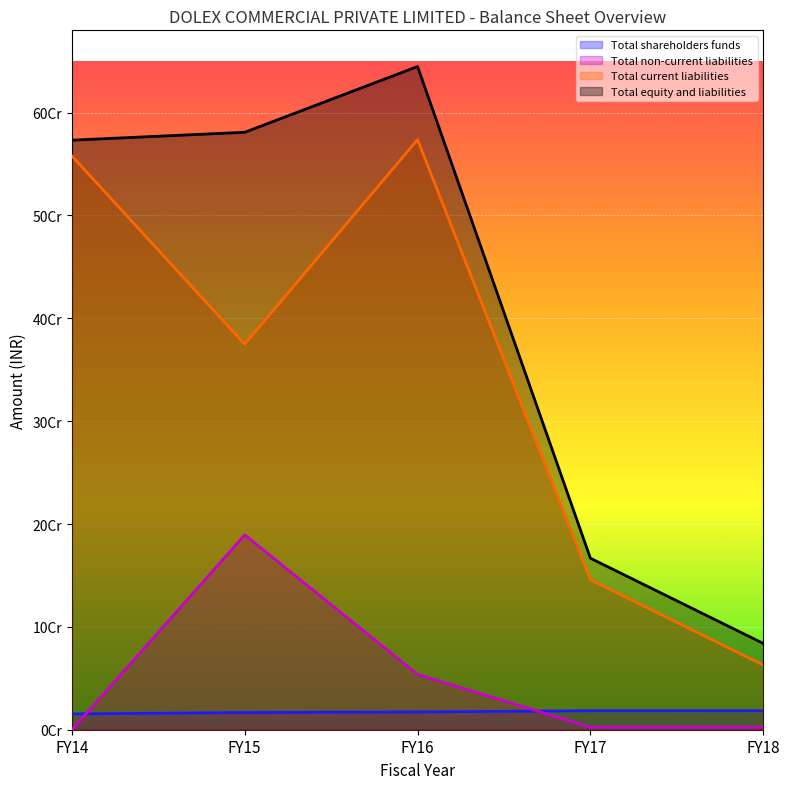

Reading left to right, what are all the values shown in this chart?

Total shareholders funds: 15365024	16692460	17296056	18442896	18480374
Total non-current liabilities: 0	189432800	53770204	2500000	2500000
Total current liabilities: 557826582	374757036	573734327	145836322	62959843
Total equity and liabilities: 573191606	580882296	644800587	166779218	83940217